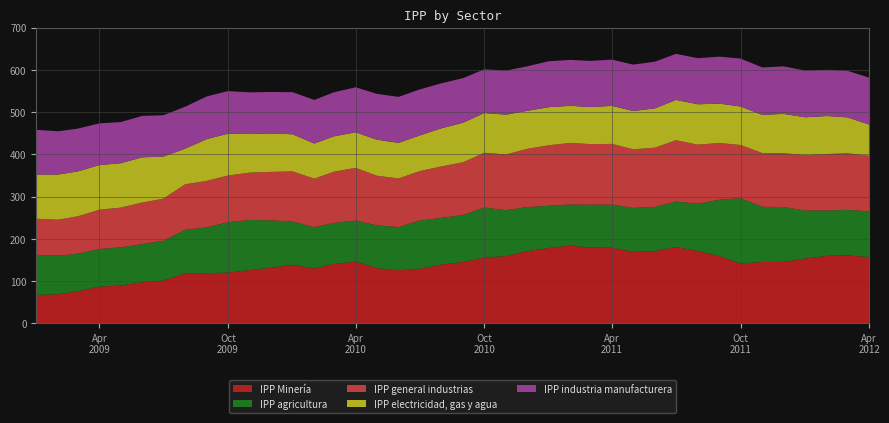

Reading right to left, list all the values displayed in this chart.

IPP Minería: 01-04-2012=156.9	01-03-2012=160.6	01-02-2012=159.6	01-01-2012=153.4	01-12-2011=145.2	01-11-2011=145.0	01-10-2011=141.5	01-09-2011=158.9	01-08-2011=170.8	01-07-2011=180.5	01-06-2011=170.8	01-05-2011=169.0	01-04-2011=178.8	01-03-2011=179.0	01-02-2011=184.0	01-01-2011=178.3	01-12-2010=170.7	01-11-2010=158.9	01-10-2010=155.6	01-09-2010=145.2	01-08-2010=138.8	01-07-2010=129.1	01-06-2010=125.3	01-05-2010=130.5	01-04-2010=146.0	01-03-2010=140.5	01-02-2010=129.6	01-01-2010=138.4	01-12-2009=131.3	01-11-2009=125.9	01-10-2009=119.9	01-09-2009=118.6	01-08-2009=118.4	01-07-2009=101.2	01-06-2009=97.1	01-05-2009=89.3	01-04-2009=86.6	01-03-2009=75.9	01-02-2009=68.6	01-01-2009=67.1
IPP agricultura: 01-04-2012=108.1	01-03-2012=107.8	01-02-2012=107.3	01-01-2012=113.6	01-12-2011=129.9	01-11-2011=130.8	01-10-2011=154.6	01-09-2011=133.6	01-08-2011=112.1	01-07-2011=107.8	01-06-2011=104.6	01-05-2011=104.0	01-04-2011=102.0	01-03-2011=101.6	01-02-2011=97.1	01-01-2011=99.9	01-12-2010=104.3	01-11-2010=108.7	01-10-2010=118.3	01-09-2010=111.0	01-08-2010=110.8	01-07-2010=114.1	01-06-2010=102.4	01-05-2010=101.2	01-04-2010=97.0	01-03-2010=97.2	01-02-2010=97.8	01-01-2010=102.3	01-12-2009=112.4	01-11-2009=118.5	01-10-2009=119.2	01-09-2009=108.4	01-08-2009=102.8	01-07-2009=94.0	01-06-2009=90.3	01-05-2009=90.4	01-04-2009=89.0	01-03-2009=88.7	01-02-2009=91.3	01-01-2009=94.9
IPP general industrias: 01-04-2012=131.4	01-03-2012=134.0	01-02-2012=133.7	01-01-2012=130.9	01-12-2011=127.7	01-11-2011=127.2	01-10-2011=125.9	01-09-2011=134.3	01-08-2011=140.0	01-07-2011=145.0	01-06-2011=140.3	01-05-2011=138.8	01-04-2011=143.8	01-03-2011=143.6	01-02-2011=145.9	01-01-2011=143.3	01-12-2010=137.9	01-11-2010=131.9	01-10-2010=129.7	01-09-2010=125.1	01-08-2010=121.8	01-07-2010=117.0	01-06-2010=115.1	01-05-2010=117.7	01-04-2010=125.0	01-03-2010=121.1	01-02-2010=115.0	01-01-2010=118.8	01-12-2009=114.7	01-11-2009=112.2	01-10-2009=110.7	01-09-2009=110.0	01-08-2009=107.8	01-07-2009=99.8	01-06-2009=98.5	01-05-2009=93.9	01-04-2009=93.2	01-03-2009=88.5	01-02-2009=85.2	01-01-2009=85.5
IPP electricidad, gas y agua: 01-04-2012=74.0	01-03-2012=85.1	01-02-2012=90.0	01-01-2012=89.8	01-12-2011=93.0	01-11-2011=90.2	01-10-2011=91.2	01-09-2011=93.2	01-08-2011=95.5	01-07-2011=95.5	01-06-2011=93.0	01-05-2011=90.7	01-04-2011=90.1	01-03-2011=87.6	01-02-2011=87.8	01-01-2011=90.1	01-12-2010=90.0	01-11-2010=94.3	01-10-2010=94.1	01-09-2010=93.6	01-08-2010=90.2	01-07-2010=84.4	01-06-2010=84.2	01-05-2010=85.3	01-04-2010=84.0	01-03-2010=83.8	01-02-2010=83.1	01-01-2010=87.9	01-12-2009=91.1	01-11-2009=91.4	01-10-2009=98.9	01-09-2009=99.0	01-08-2009=84.3	01-07-2009=99.6	01-06-2009=106.9	01-05-2009=105.2	01-04-2009=105.7	01-03-2009=106.3	01-02-2009=107.0	01-01-2009=104.6
IPP industria manufacturera: 01-04-2012=111.1	01-03-2012=110.3	01-02-2012=109.4	01-01-2012=110.5	01-12-2011=112.5	01-11-2011=112.4	01-10-2011=113.5	01-09-2011=111.2	01-08-2011=109.2	01-07-2011=109.1	01-06-2011=110.5	01-05-2011=109.8	01-04-2011=109.5	01-03-2011=109.4	01-02-2011=108.6	01-01-2011=108.9	01-12-2010=105.3	01-11-2010=104.5	01-10-2010=103.5	01-09-2010=105.6	01-08-2010=106.6	01-07-2010=109.0	01-06-2010=109.0	01-05-2010=108.5	01-04-2010=106.8	01-03-2010=104.3	01-02-2010=103.3	01-01-2010=99.7	01-12-2009=98.1	01-11-2009=98.6	01-10-2009=101.0	01-09-2009=101.1	01-08-2009=99.4	01-07-2009=98.0	01-06-2009=98.1	01-05-2009=97.3	01-04-2009=98.8	01-03-2009=101.3	01-02-2009=102.4	01-01-2009=105.9